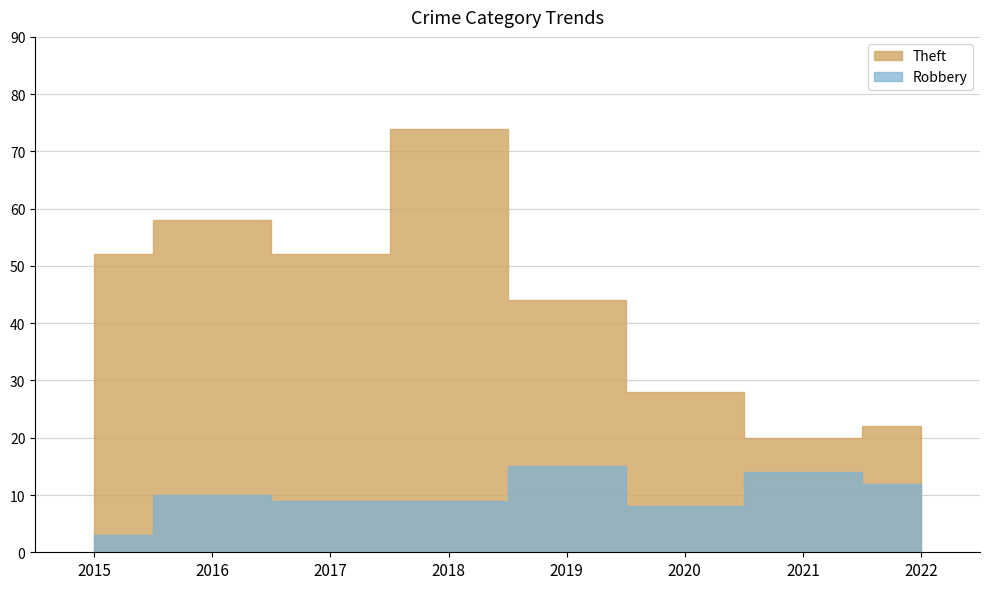

What is the smallest value displayed?

3